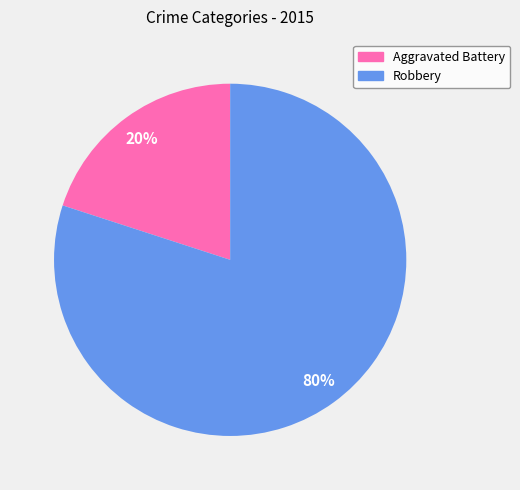

Which slice is the largest?

Robbery